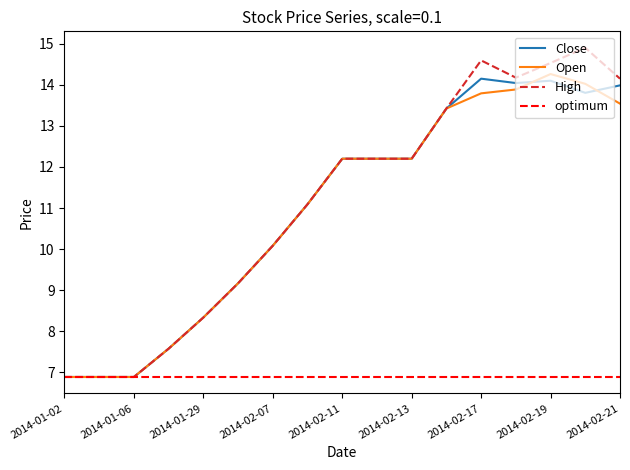

What is the average value of the high series?

11.1